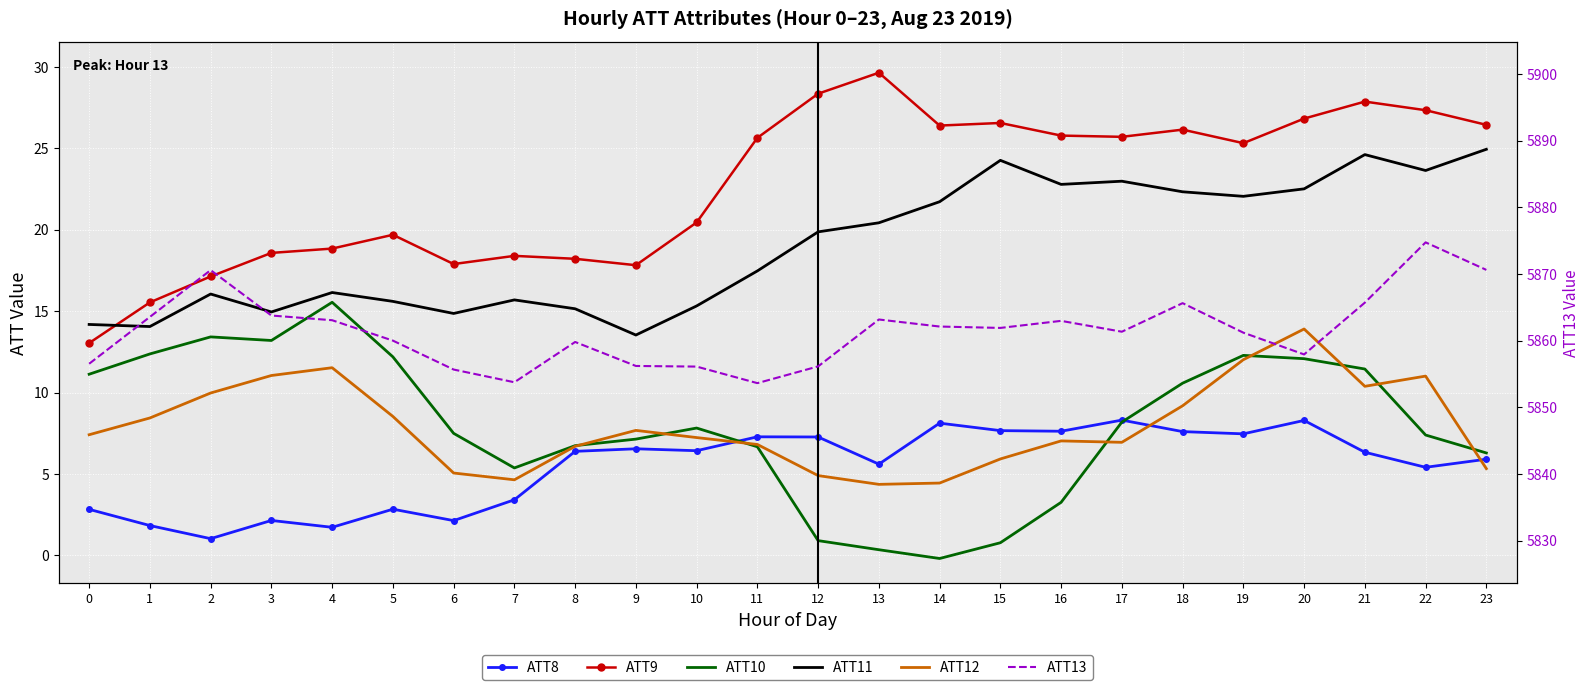

At 2, list the series in order from smallest to largest.

ATT8, ATT12, ATT10, ATT11, ATT9, ATT13